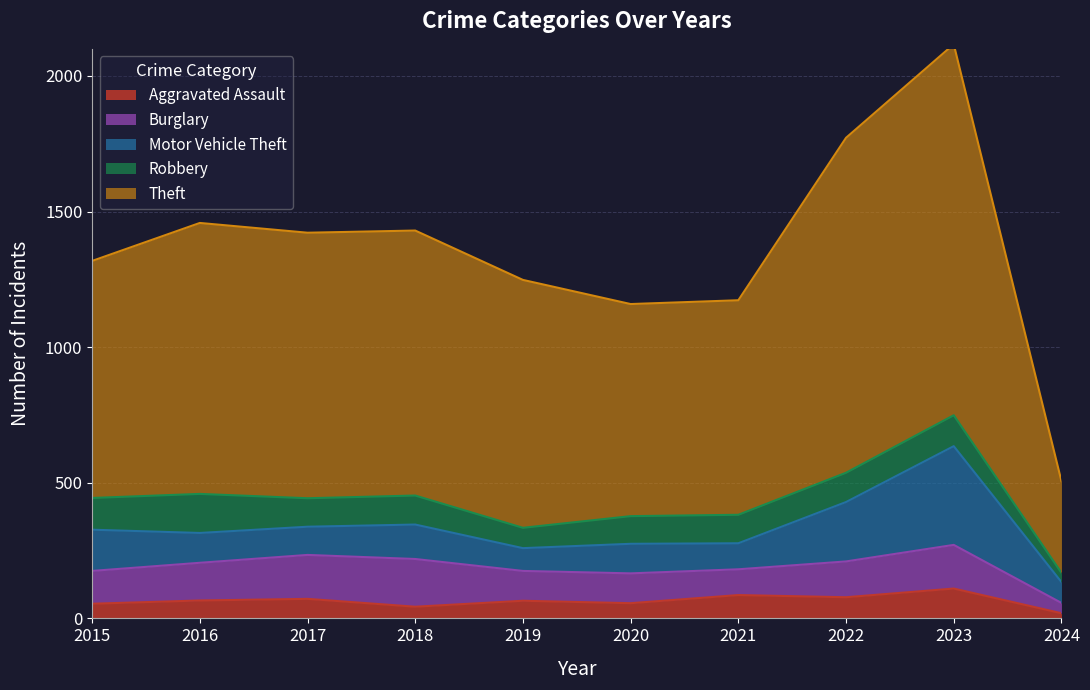

True or false: Theft and Burglary intersect in this chart.

False